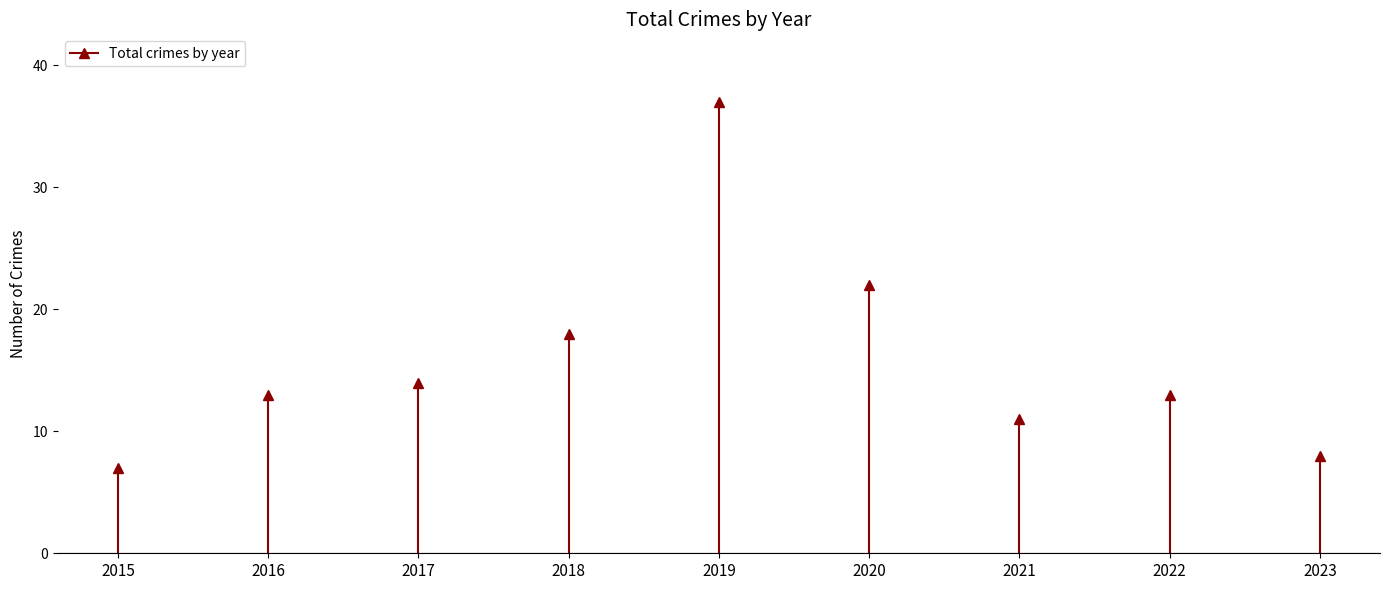

What is the value of the 5th point from the left?

37